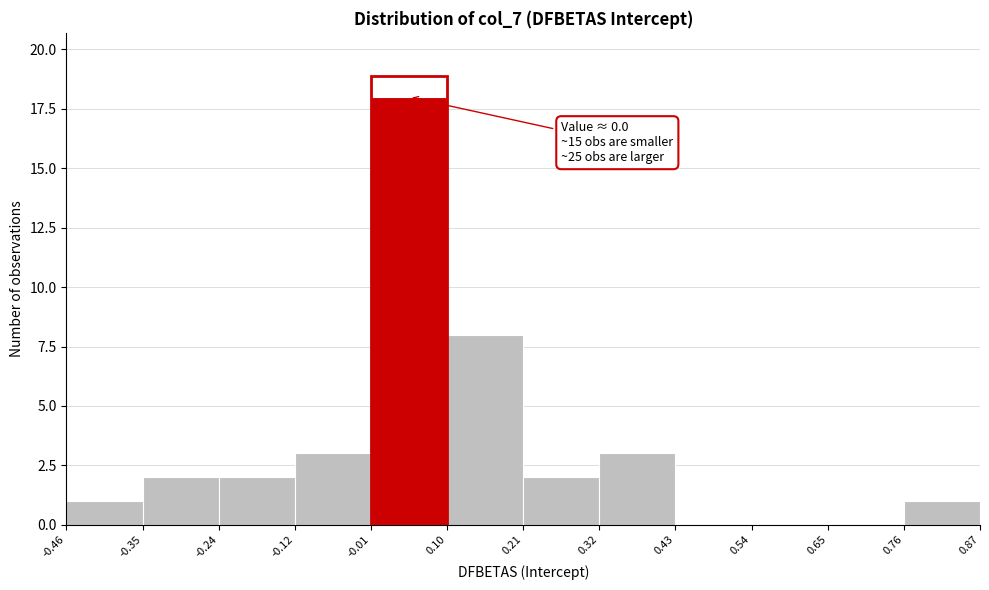

Over which range of the x-axis is the bar tallest?

-0.01 to 0.10